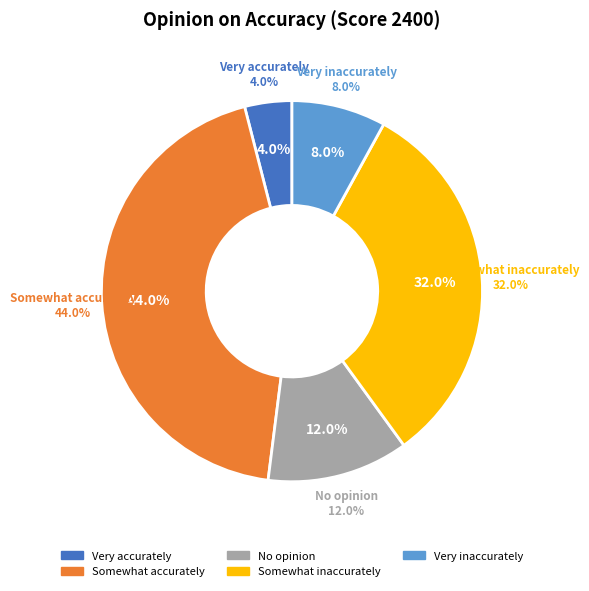

How many segments does this pie chart have?

5